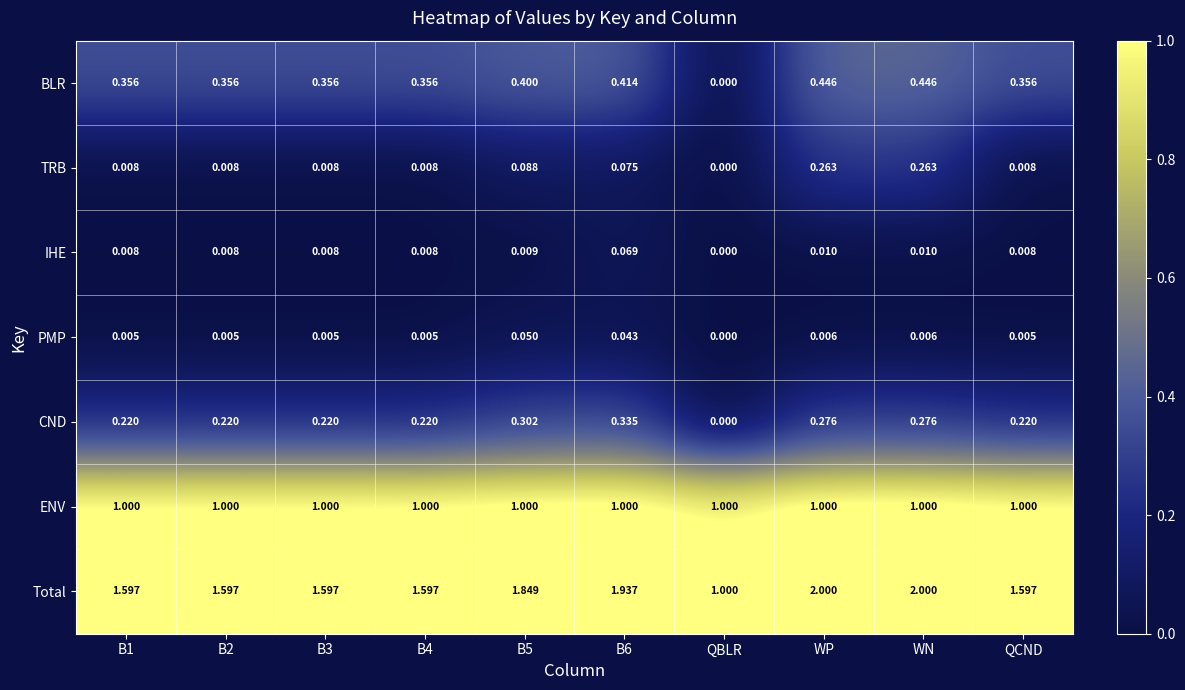

Which category has the lowest value in the BLR series?

QBLR